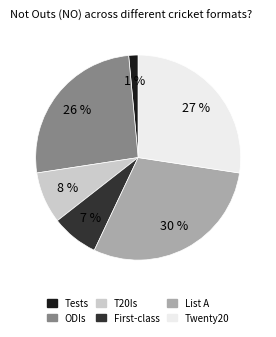

To the nearest percent, what is the difference between the List A and ODIs slice percentages?

4%